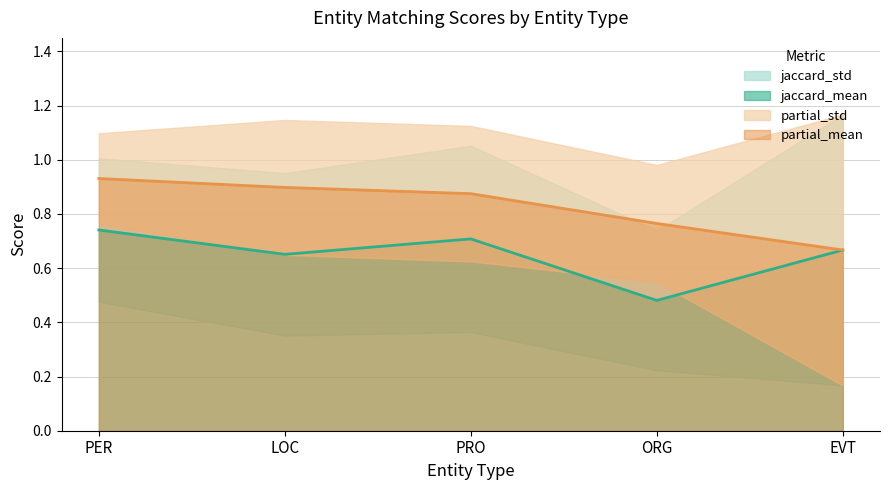

Rank the series at EVT from lowest to highest value.

jaccard_mean, partial_mean